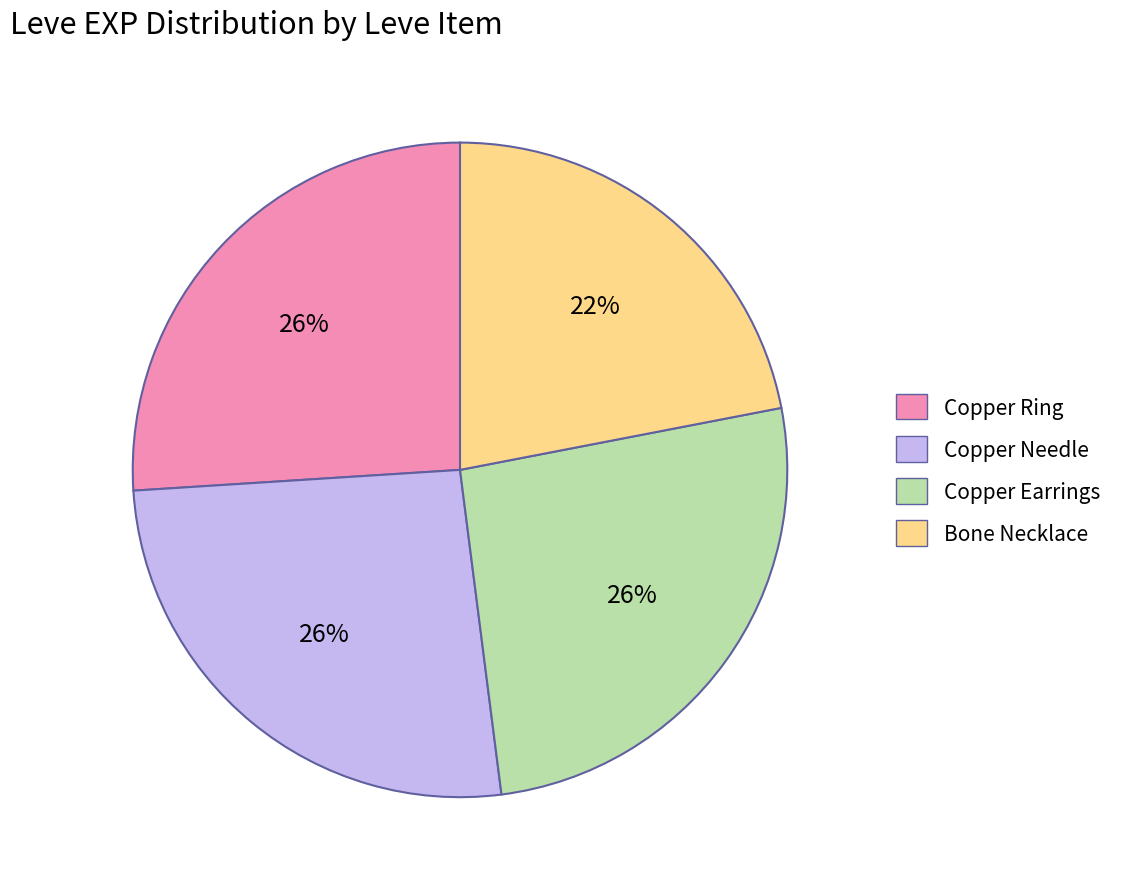

Is there a majority slice in this chart?

No